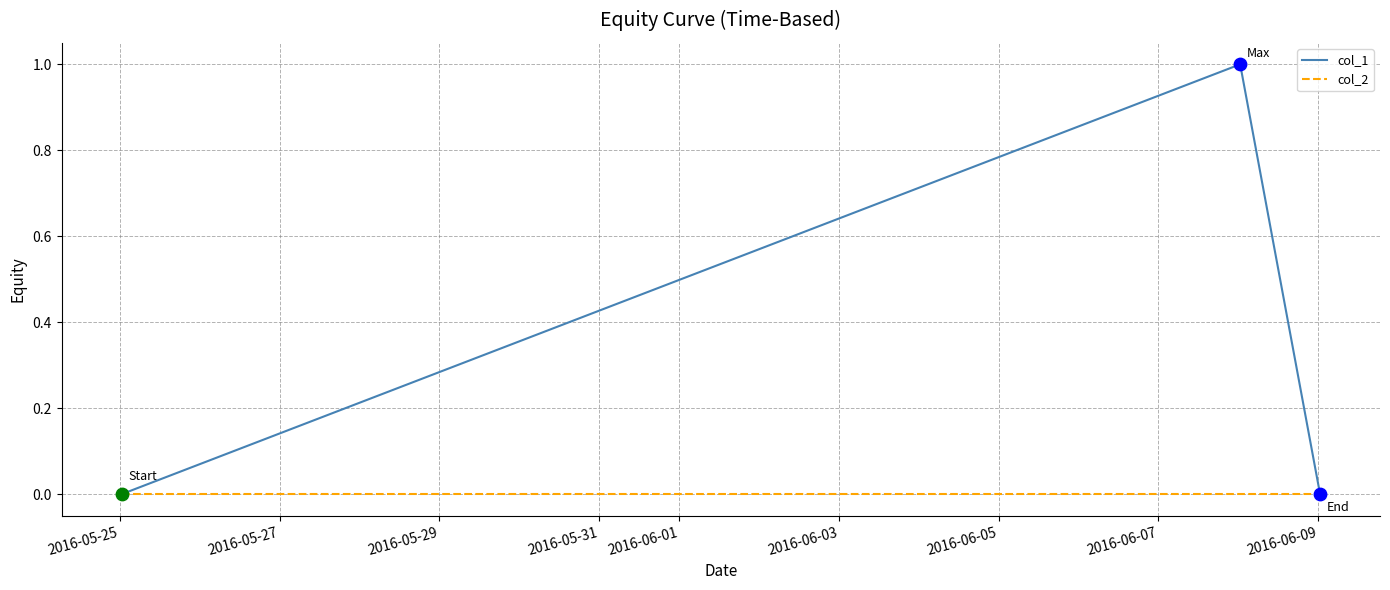

Which series has the largest range (max minus min)?

col_1